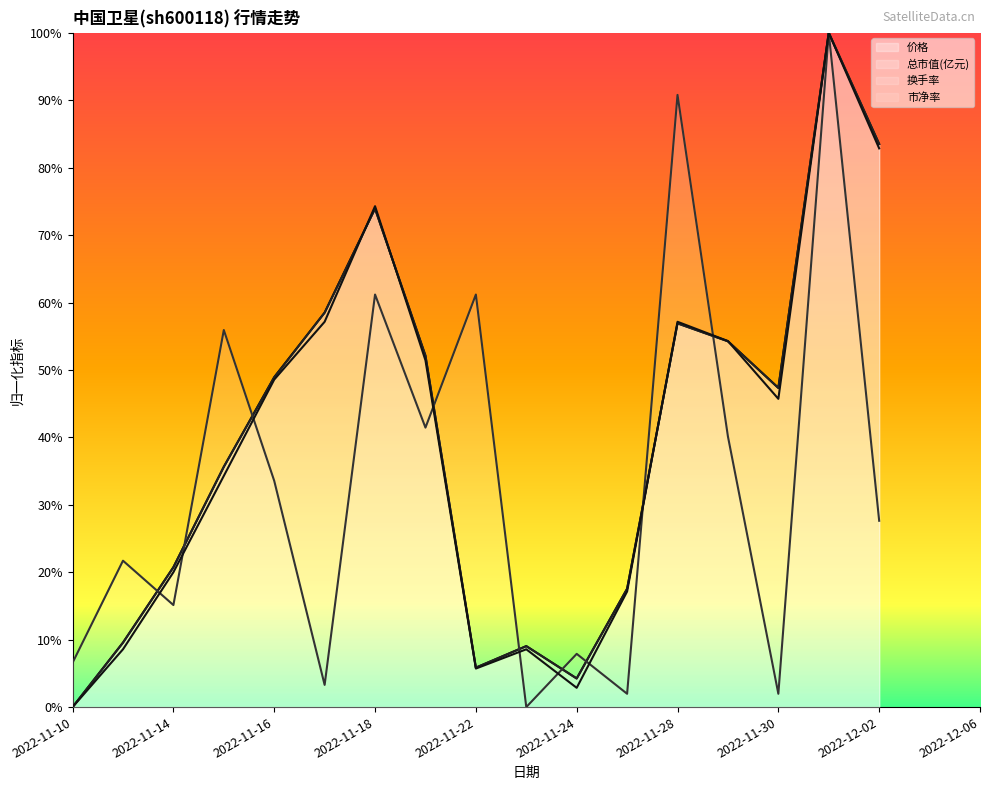

Reading right to left, what are all the values shown in this chart?

价格: 0.8	1.0	0.5	0.5	0.6	0.2	0.0	0.1	0.1	0.5	0.7	0.6	0.5	0.4	0.2	0.1	0.0
总市值(亿元): 0.8	1.0	0.5	0.5	0.6	0.2	0.0	0.1	0.1	0.5	0.7	0.6	0.5	0.4	0.2	0.1	0.0
换手率: 0.3	1.0	0.0	0.4	0.9	0.0	0.1	0.0	0.6	0.4	0.6	0.0	0.3	0.6	0.2	0.2	0.1
市净率: 0.8	1.0	0.5	0.5	0.6	0.2	0.0	0.1	0.1	0.5	0.7	0.6	0.5	0.3	0.2	0.1	0.0